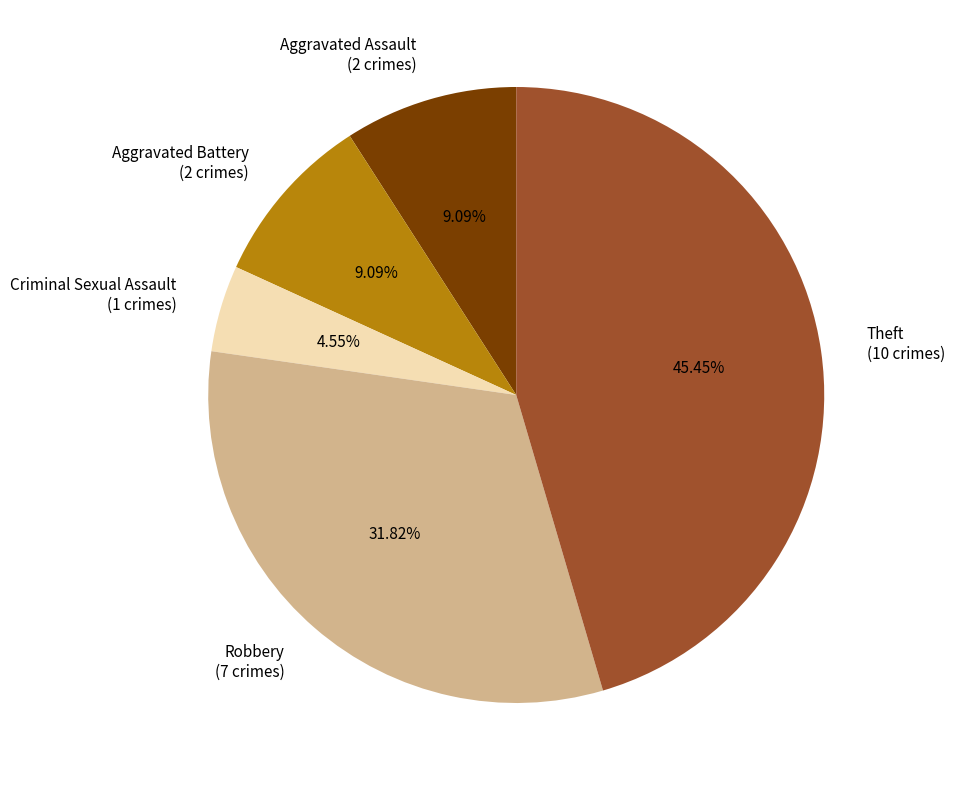

Is the sum of Aggravated Assault and Robbery greater than half?

No